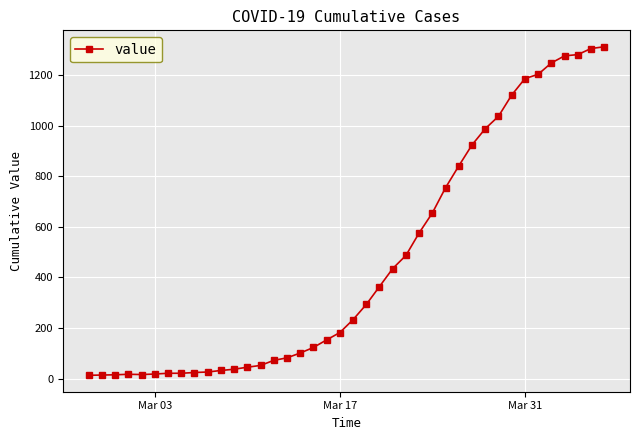

What is the difference between the second highest and second lowest values?

1291